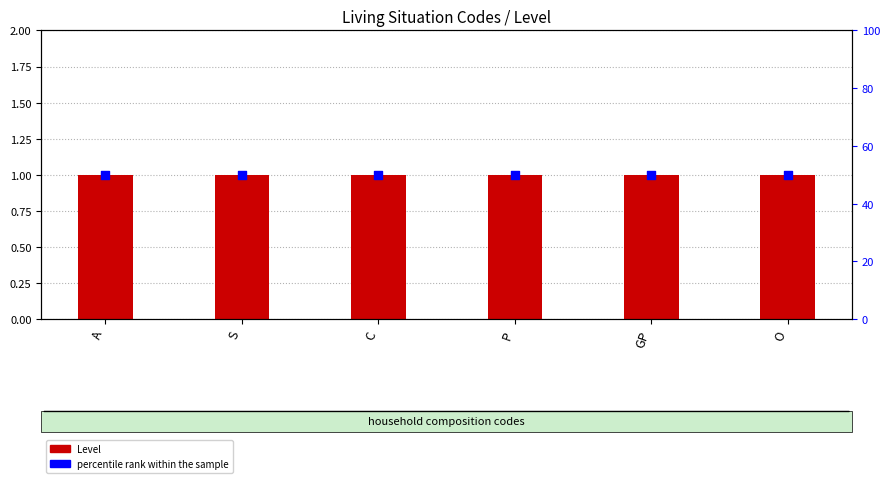

Is the value of percentile rank within the sample at A greater than the value of Level at P?

Yes